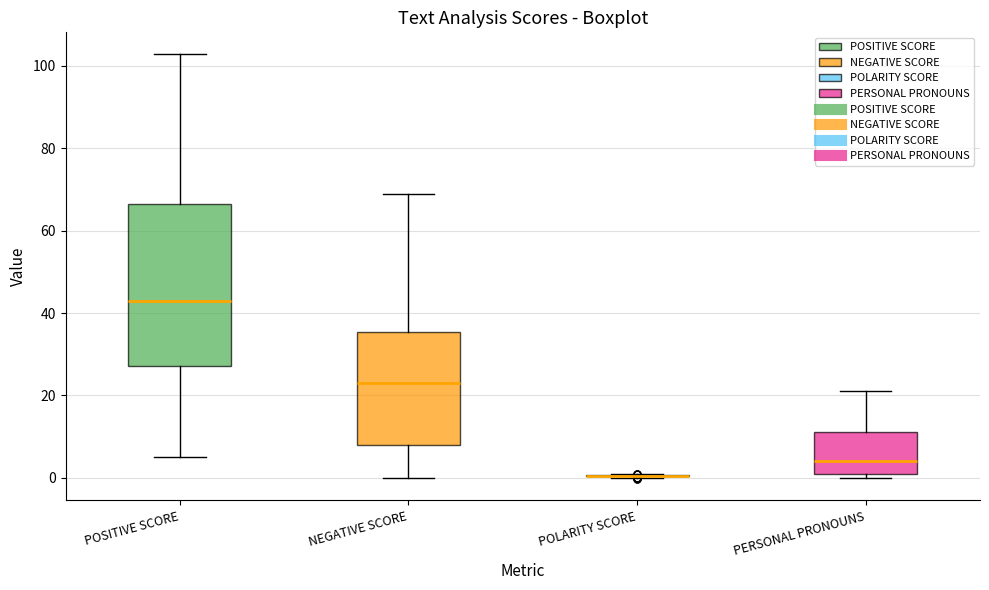

Reading left to right, transcribe this box plot: for each box, give where its median line is, the range the box spans, and where its two whiskers end, as read against the y-axis. The values are not printed on the chart, so give them approximately, as read against the axis.

POSITIVE SCORE: median 44, box 28 to 66, whiskers 6 to 104
NEGATIVE SCORE: median 24, box 8 to 36, whiskers 0 to 70
POLARITY SCORE: box collapsed to a line at 0, whiskers 0 to 0
PERSONAL PRONOUNS: median 4, box 2 to 12, whiskers 0 to 22